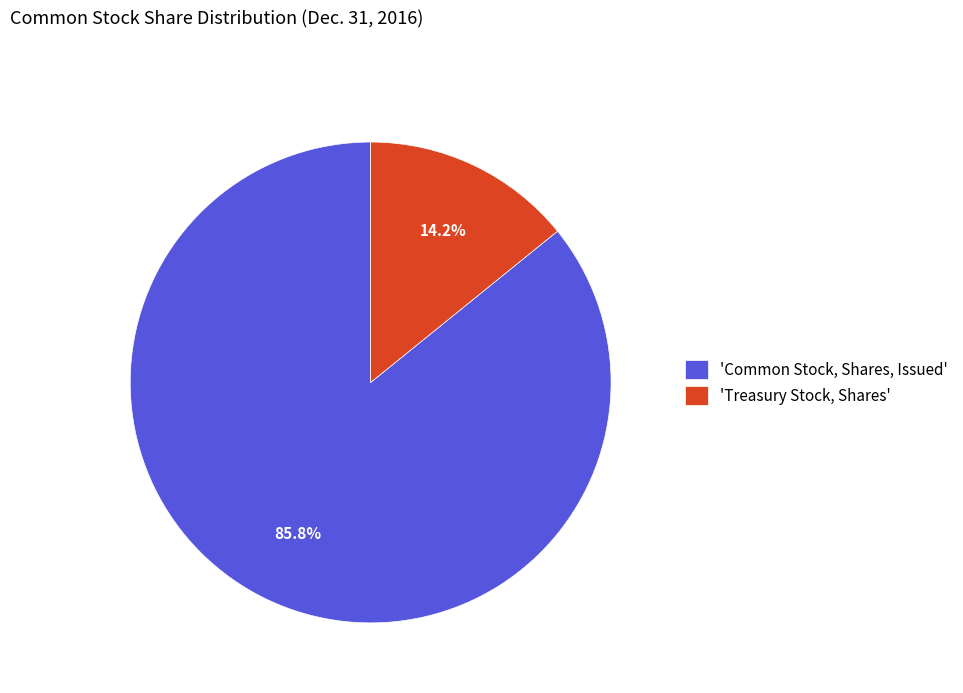

Which slice is the largest?

'Common Stock, Shares, Issued'